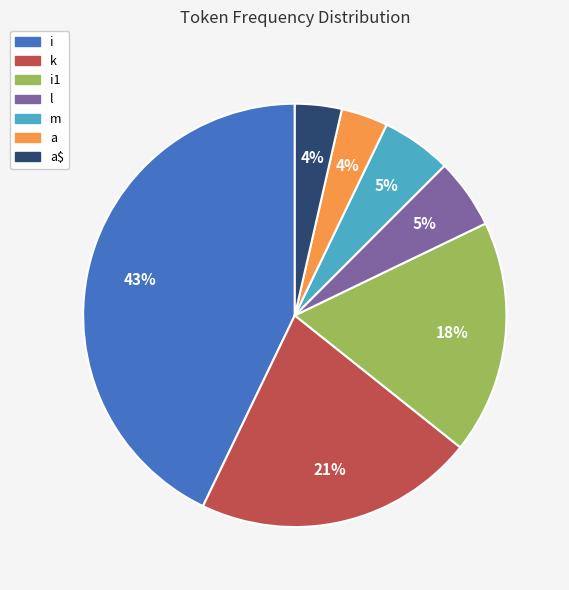

How many slices are in this pie chart?

7